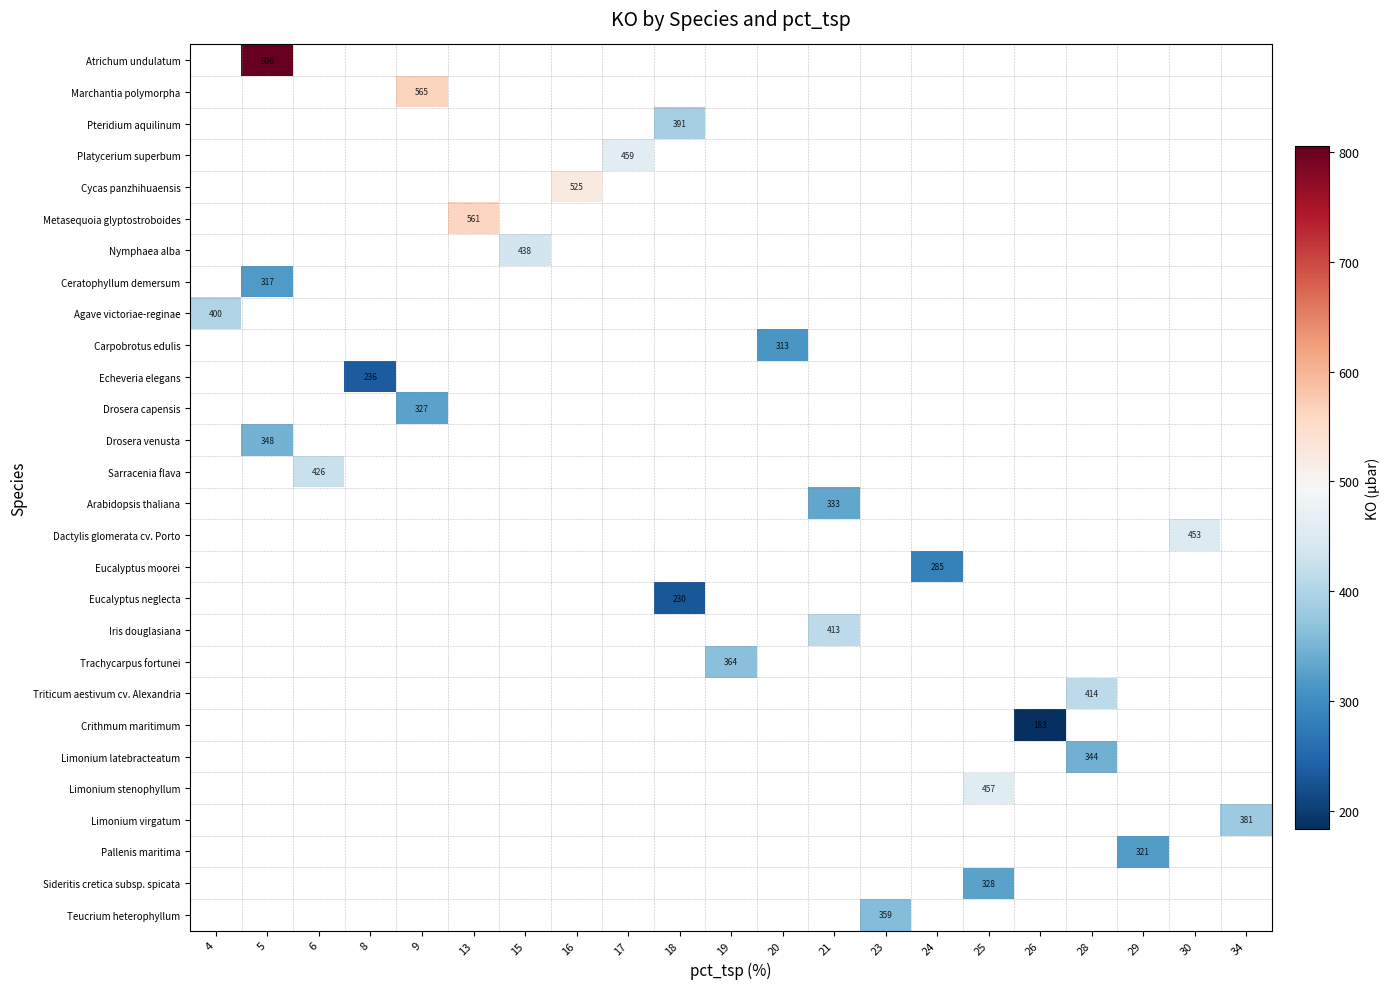

How many data points does each series have?

21